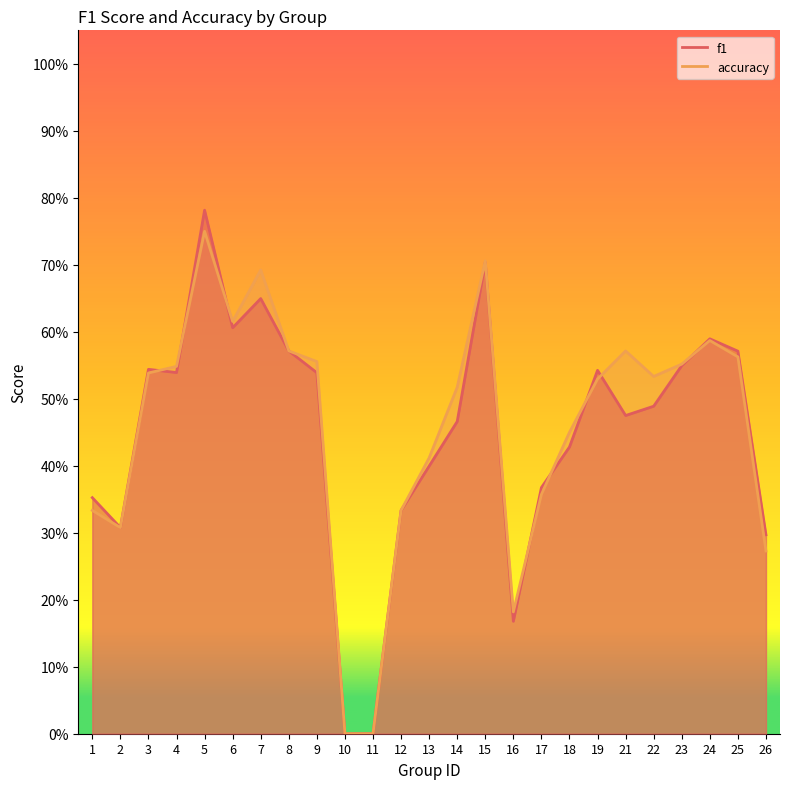

Which series has the widest spread of values?

f1